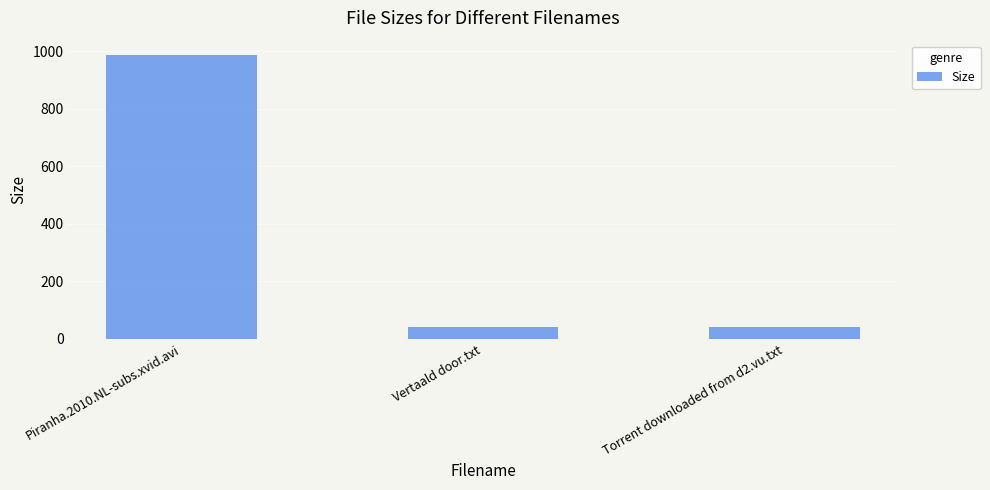

What is the sum of all values?

1070.5